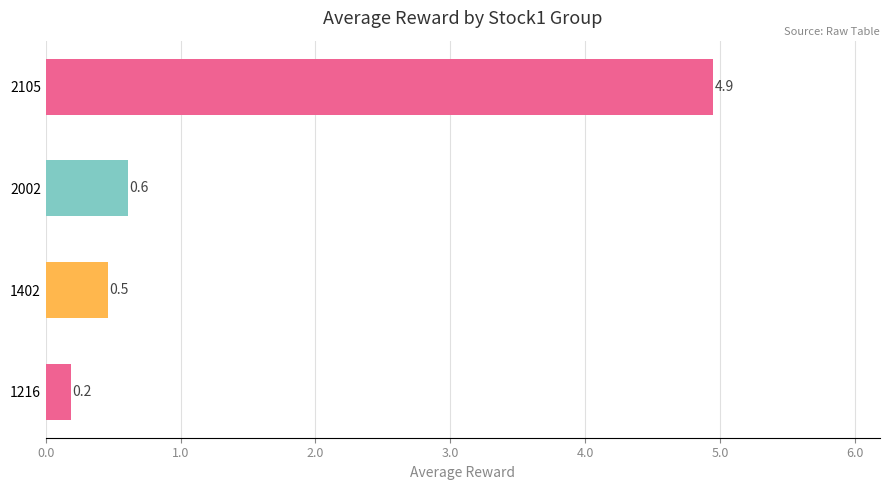

Does the chart contain any negative values?

No